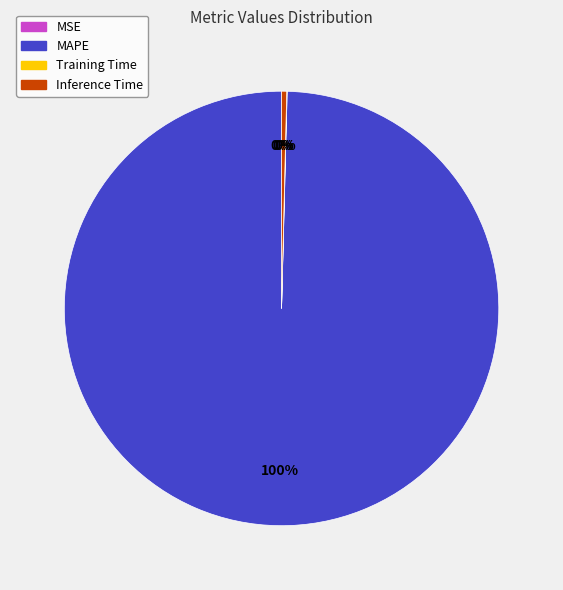

Which category accounts for the majority?

MAPE